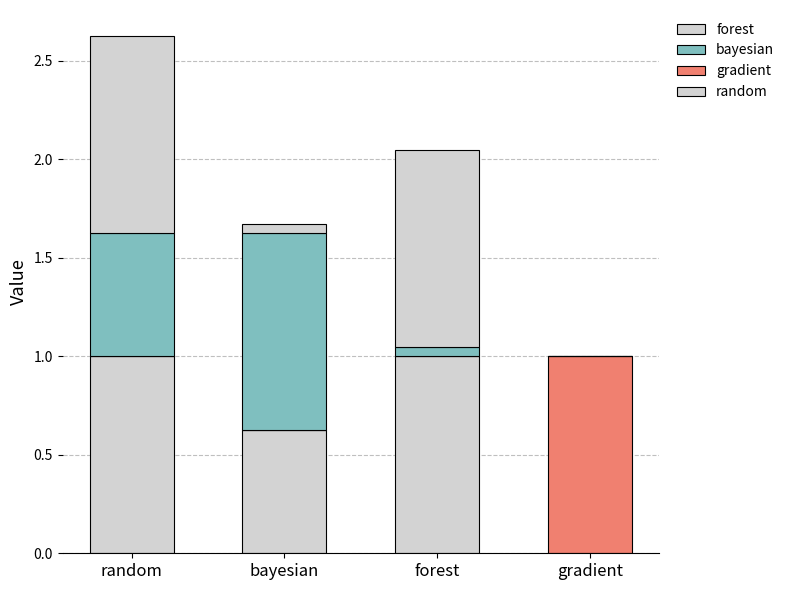

What position from the right is gradient?

1